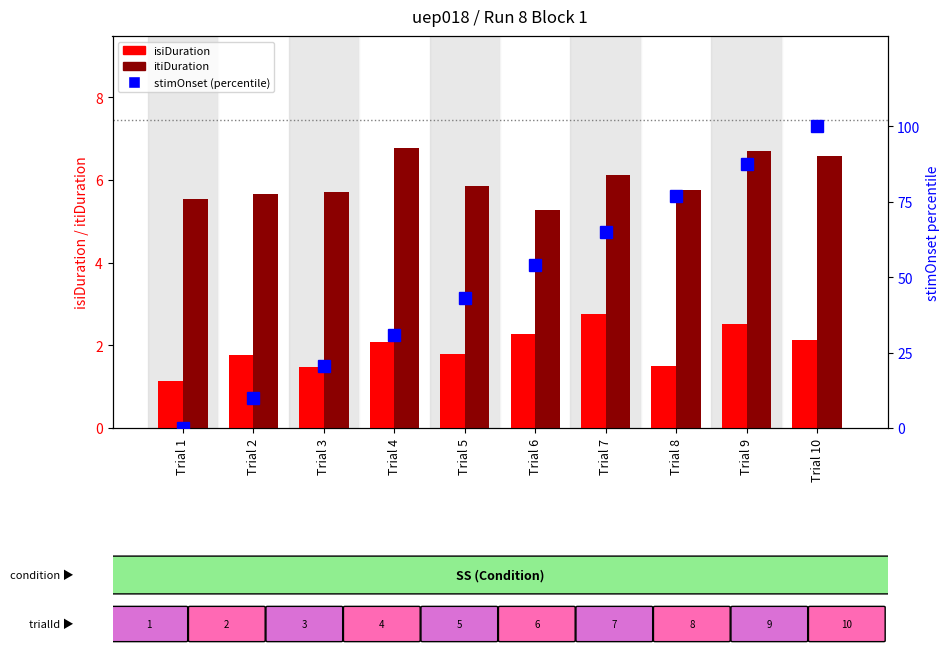

Does the chart contain any negative values?

No